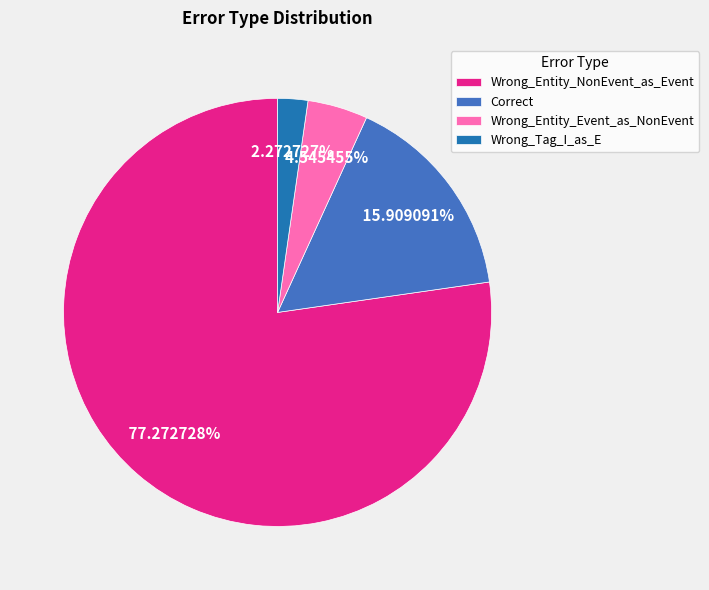

To the nearest percent, what percentage of the pie is Wrong_Tag_I_as_E?

2%